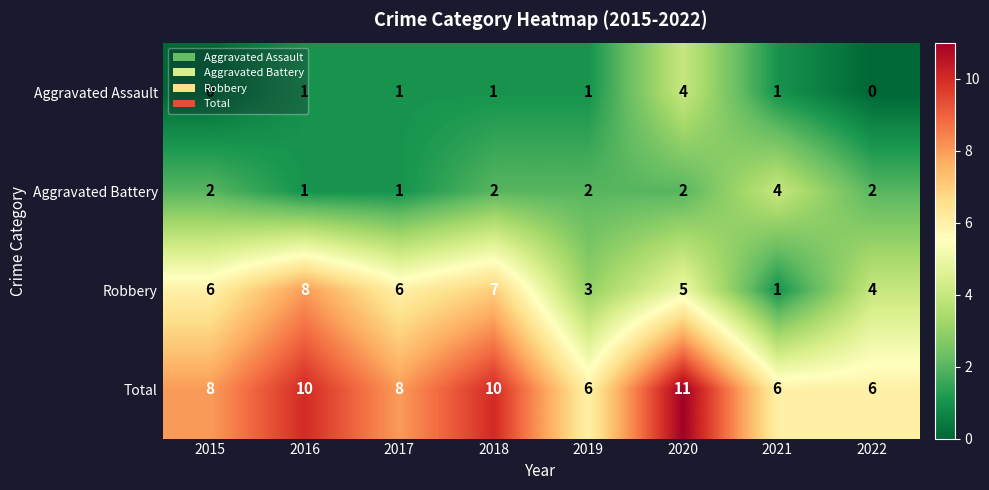

Is it true that Aggravated Battery equals 1 at 2022?

False